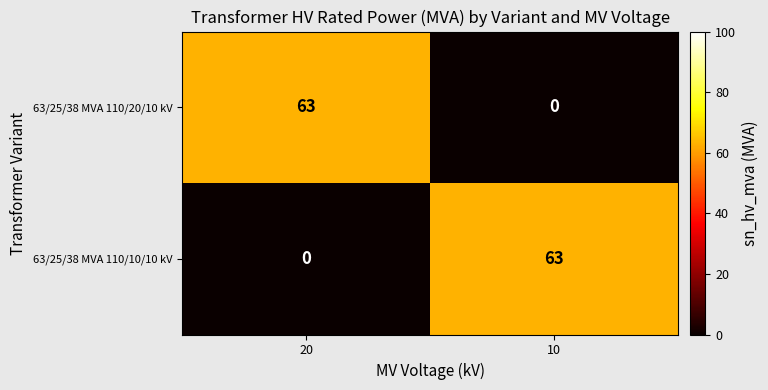

Is the value of 63/25/38 MVA 110/10/10 kV at 20 greater than the value of 63/25/38 MVA 110/20/10 kV at 20?

No